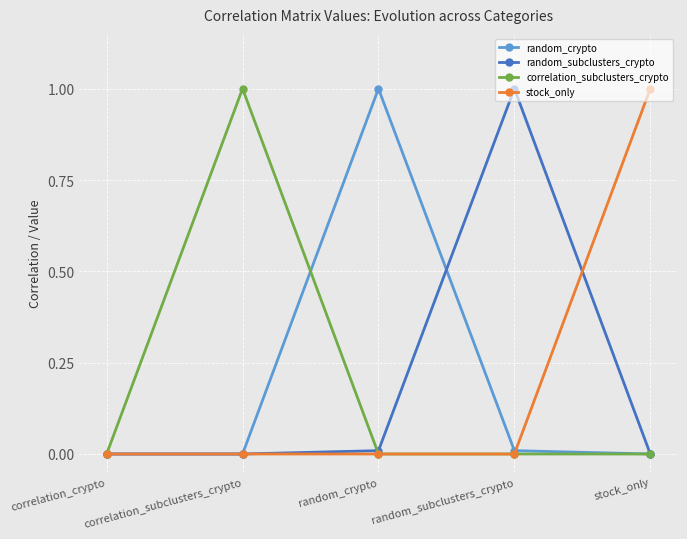

What is the difference between the highest and lowest values at stock_only?

1.0